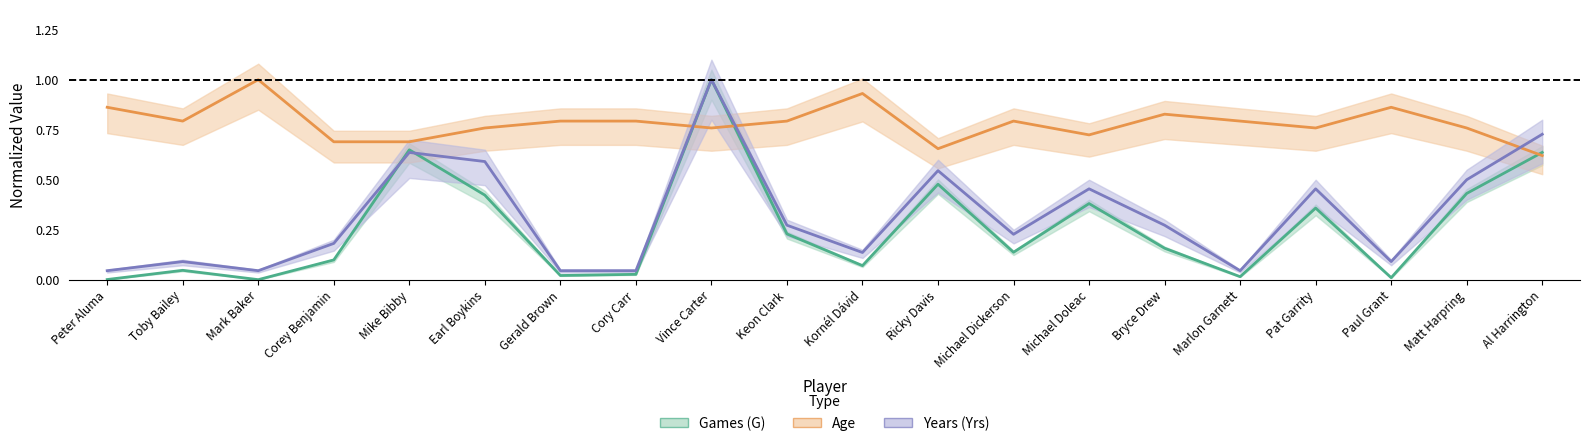

The Games (G) series shows 0.0 at Paul Grant. True or false?

True